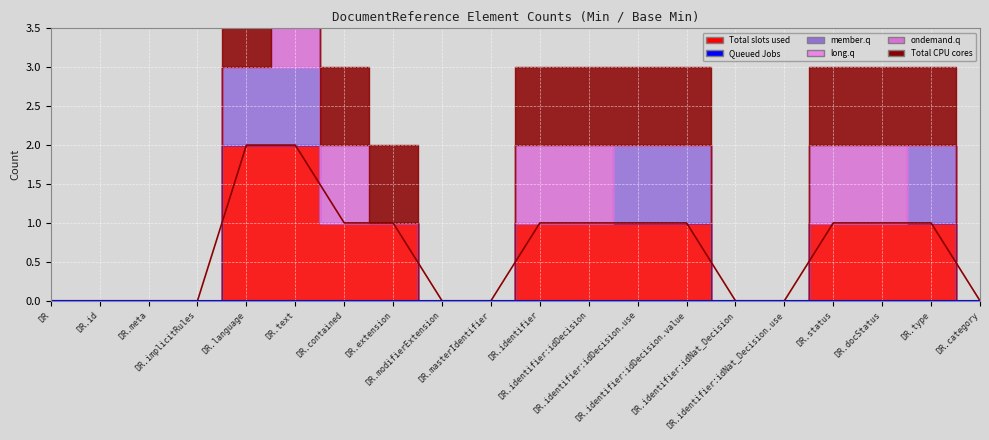

True or false: ondemand.q has a value of 1 at DocumentReference.docStatus.

False